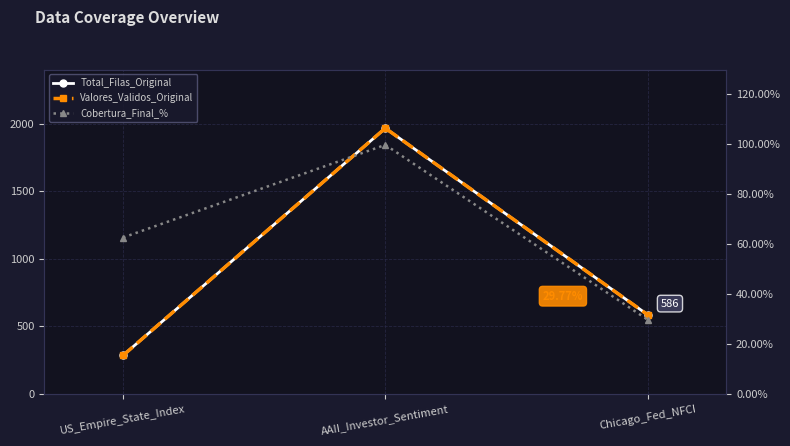

What position from the right is Chicago_Fed_NFCI?

1